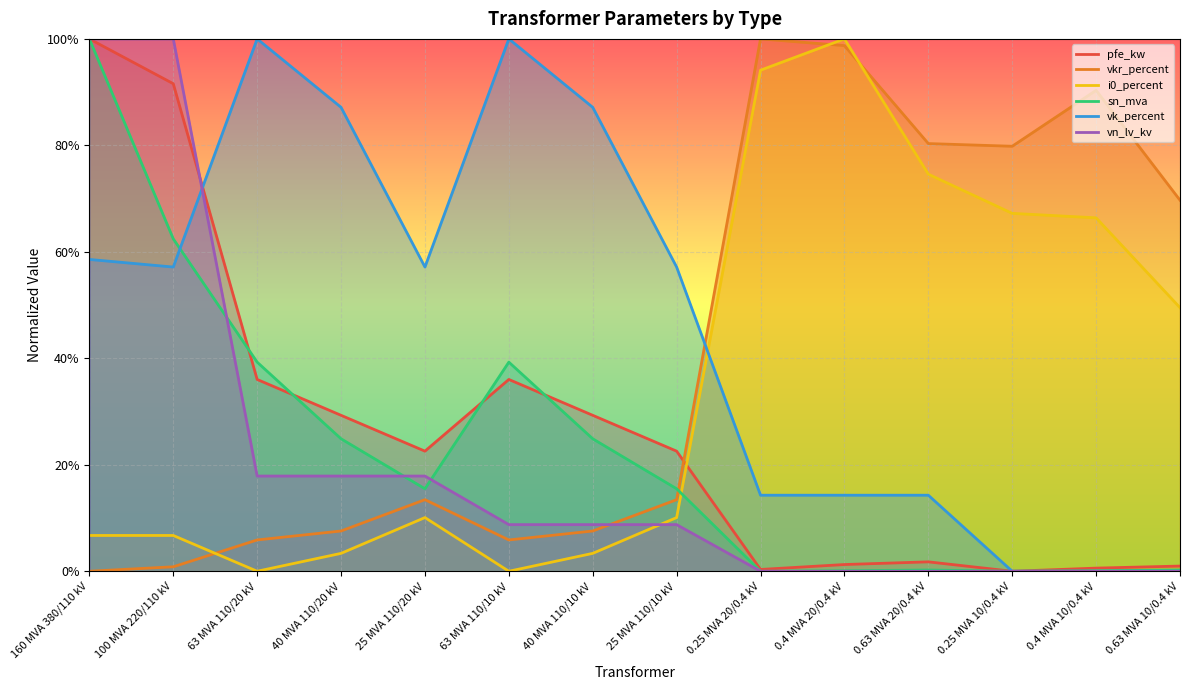

At which category does i0_percent reach its first local peak?

25 MVA 110/20 kV